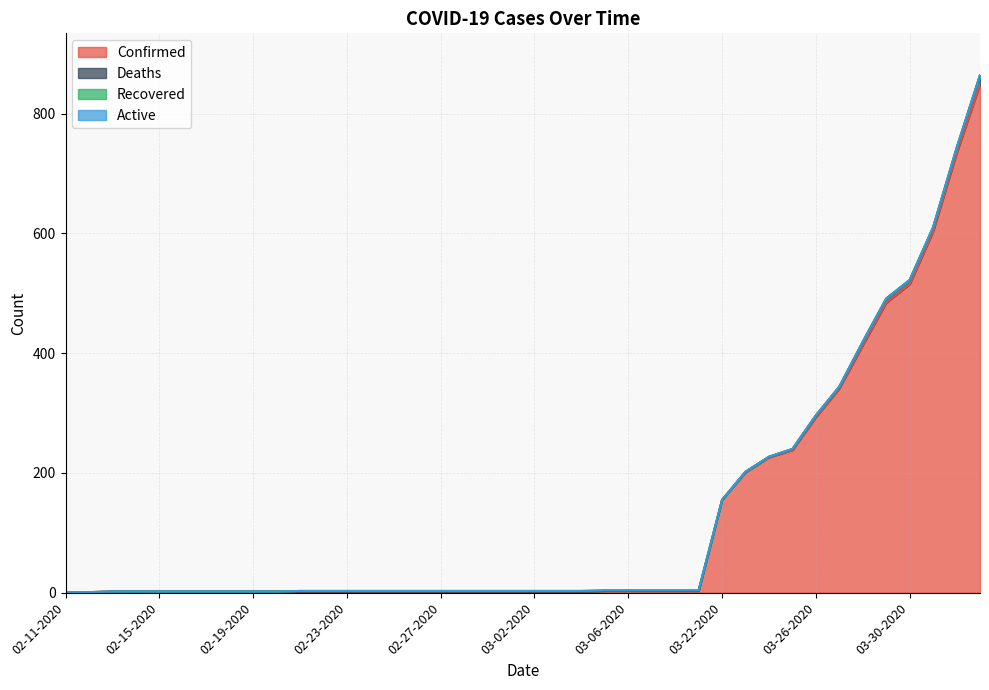

True or false: Deaths has more than 1 interior local peaks.

False